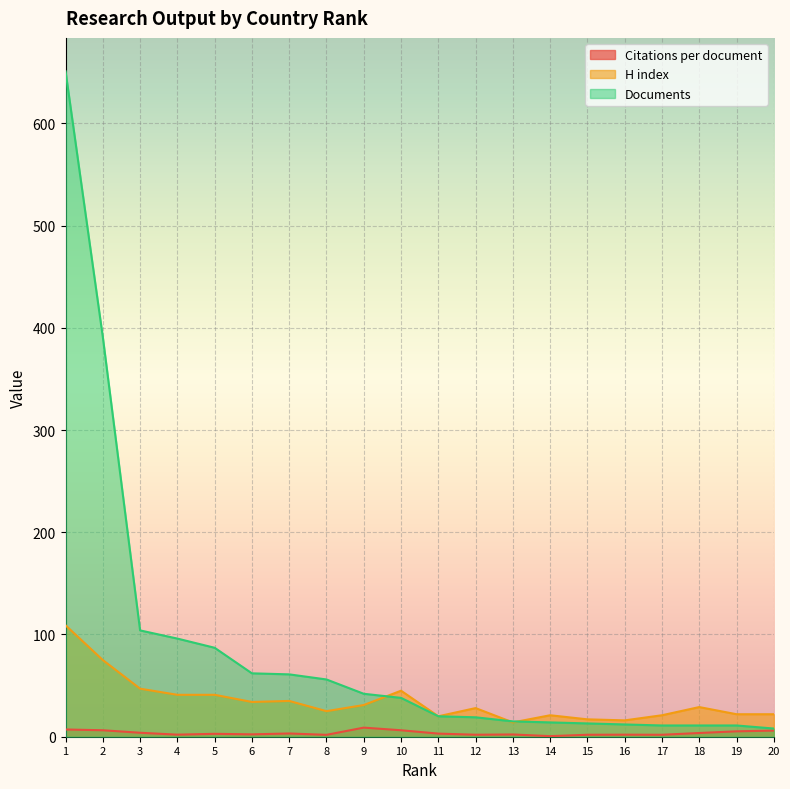

Is the value of Documents at 18 greater than the value of H index at 1?

No